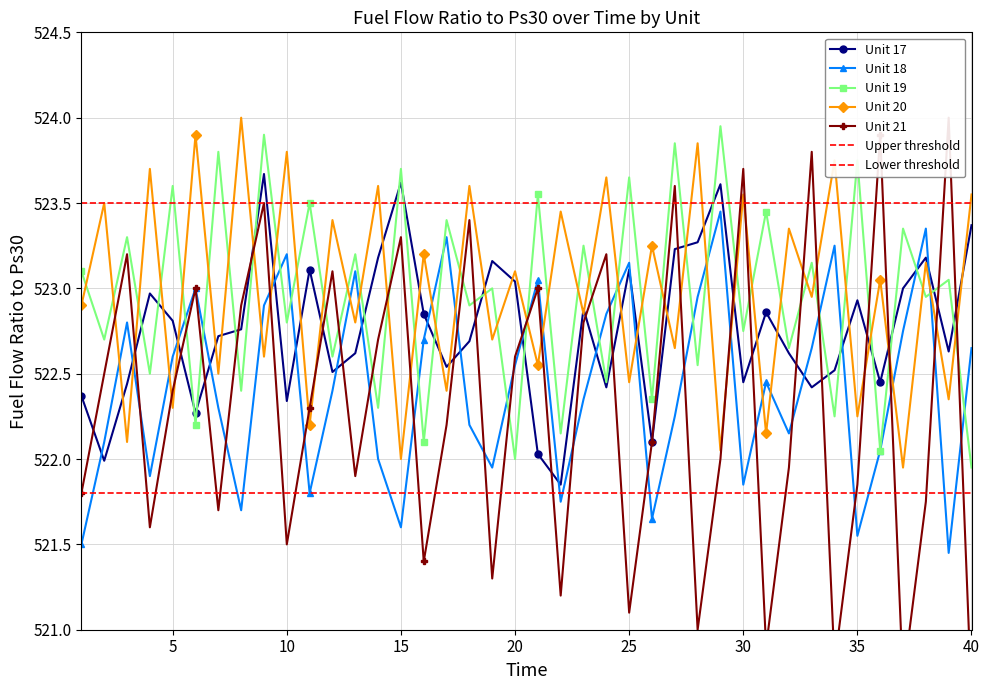

What is the value of the Unit 18 point at the 17th from the left?

523.3